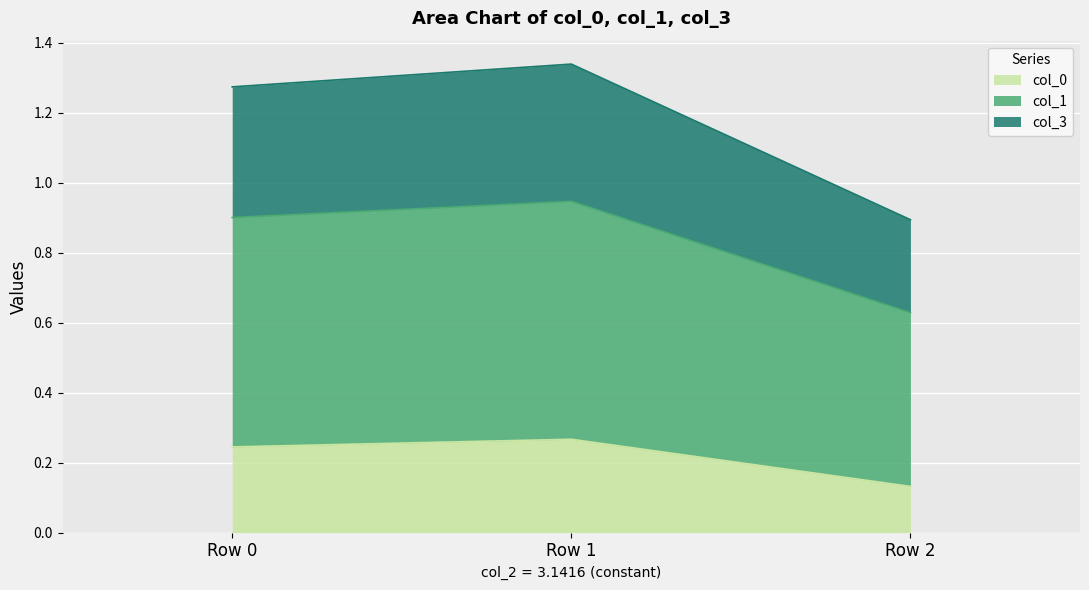

What is the spread (max minus min) of values at Row 0?

1.0